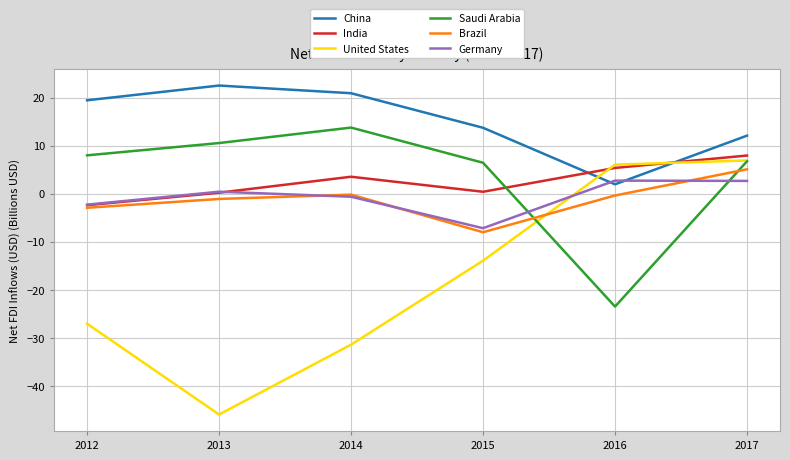

At which category does Germany reach its first local valley?

2015